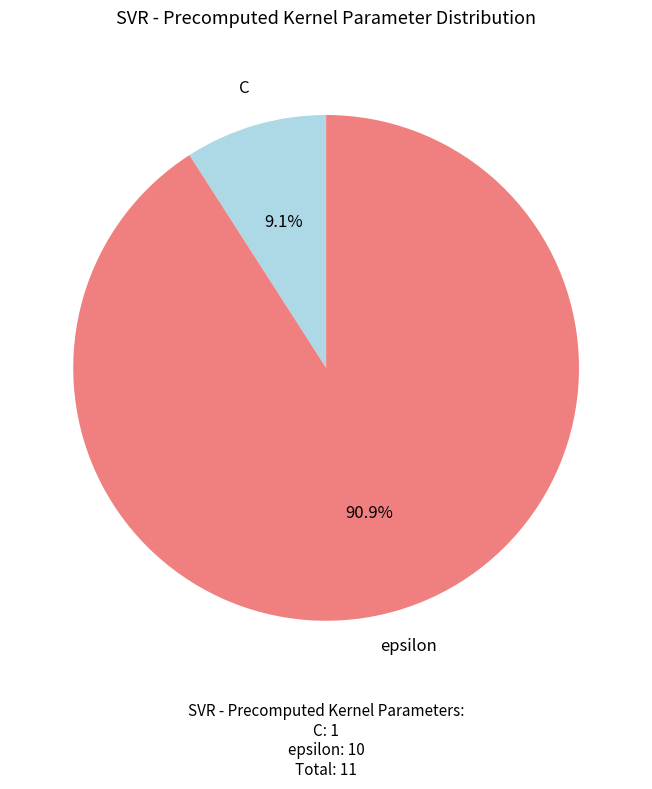

What percentage is the C slice, to the nearest percent?

9%